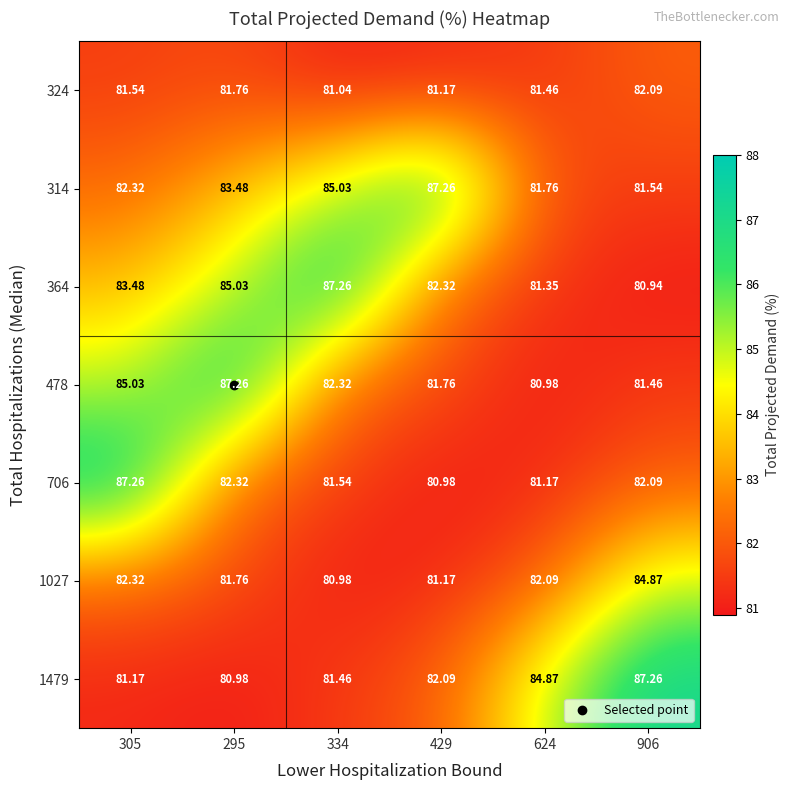

Is the value of 1027 at 906 greater than the value of 1479 at 295?

Yes